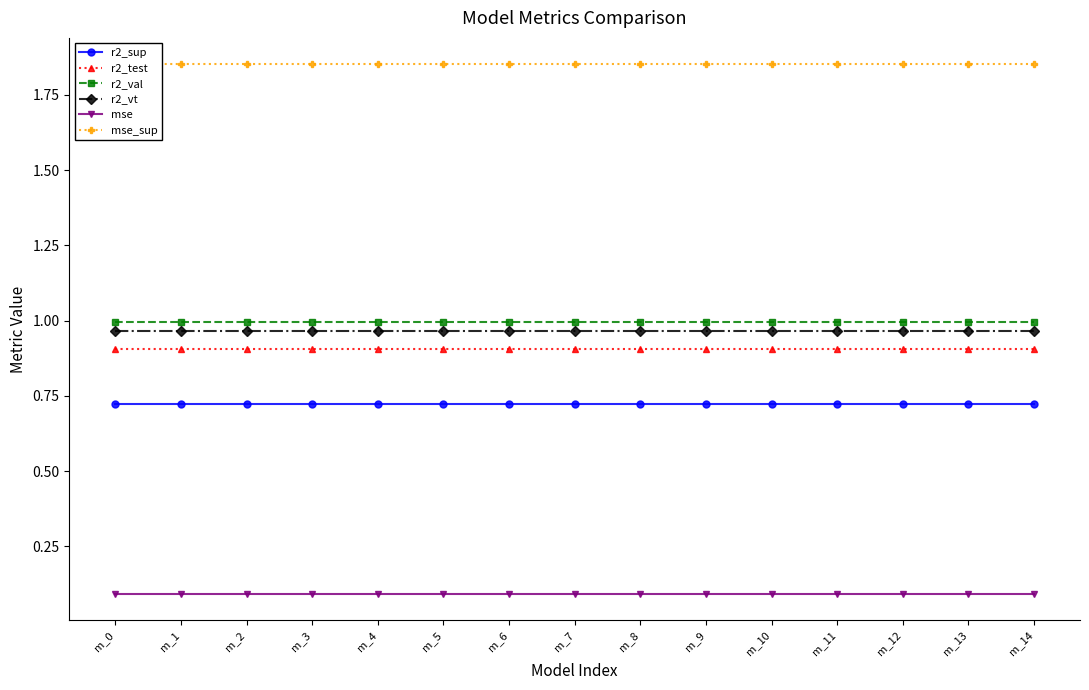

True or false: r2_val has a value of 1.0 at m_7.

True